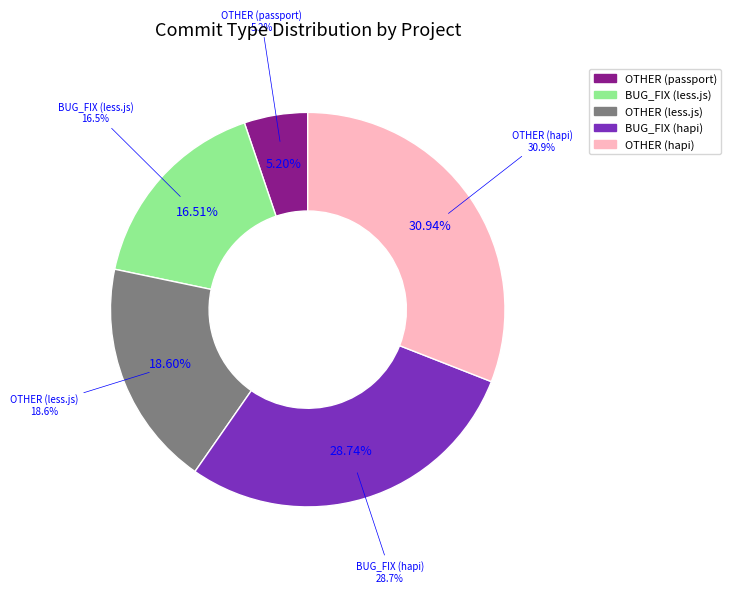

How many slices are in this pie chart?

5